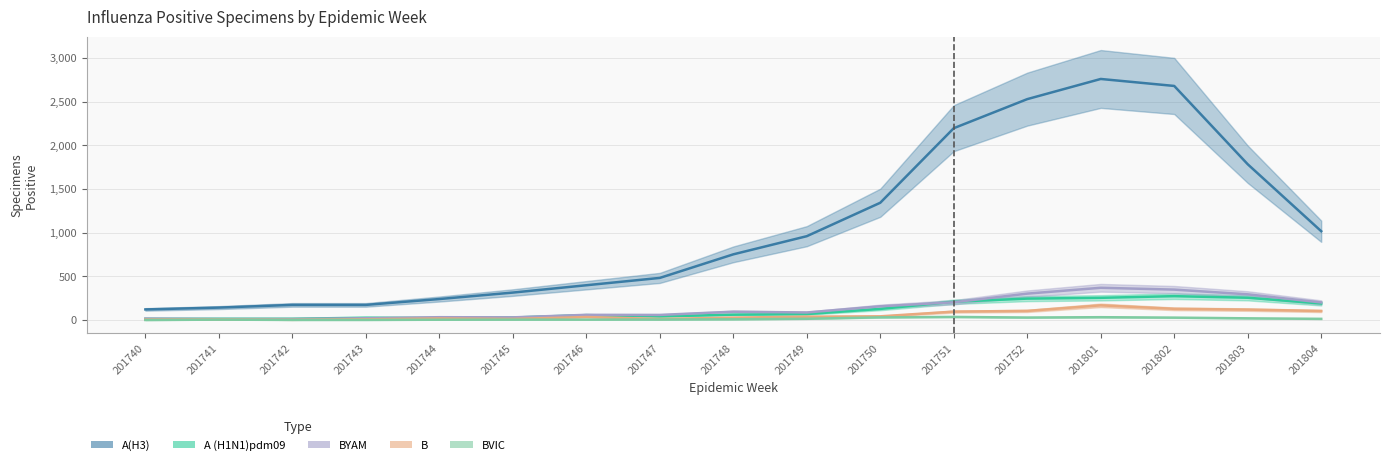

What is the total value across all series at 201742?

201